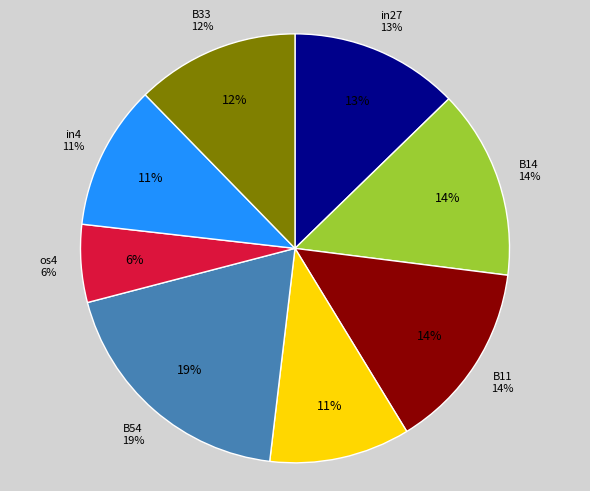

Count the number of slices in the pie.

9